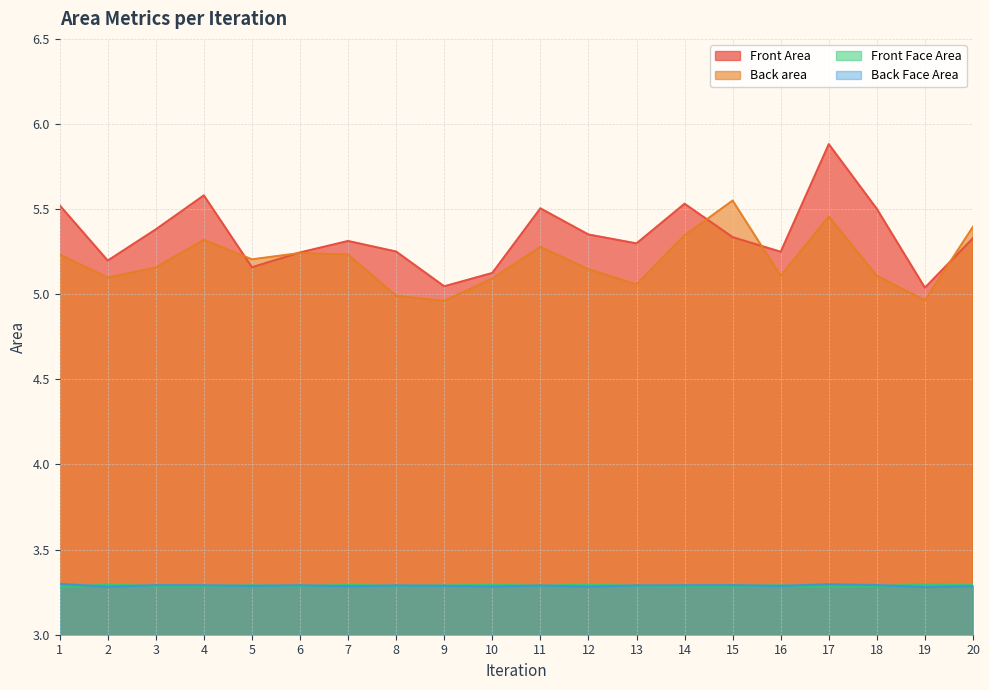

Between which two adjacent categories do Back Face Area and Front Face Area first intersect?

1 and 2